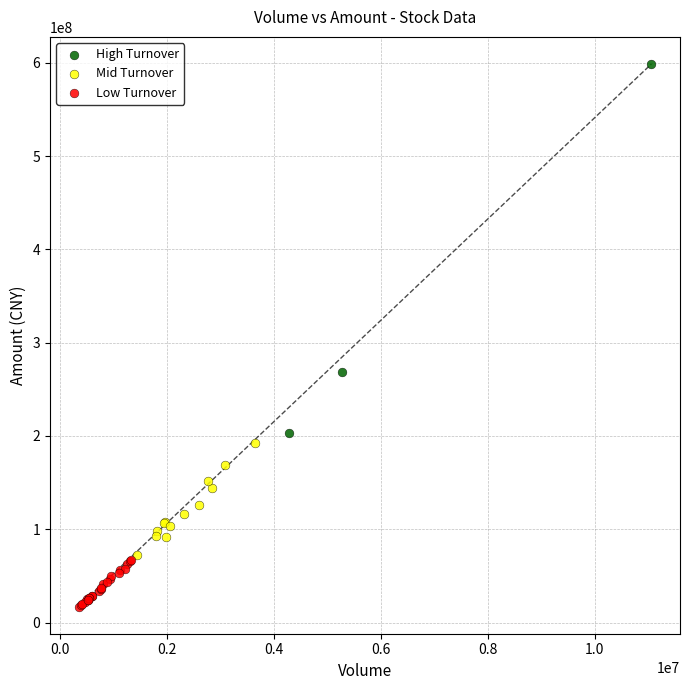

Which series reaches the maximum Y coordinate?

High Turnover